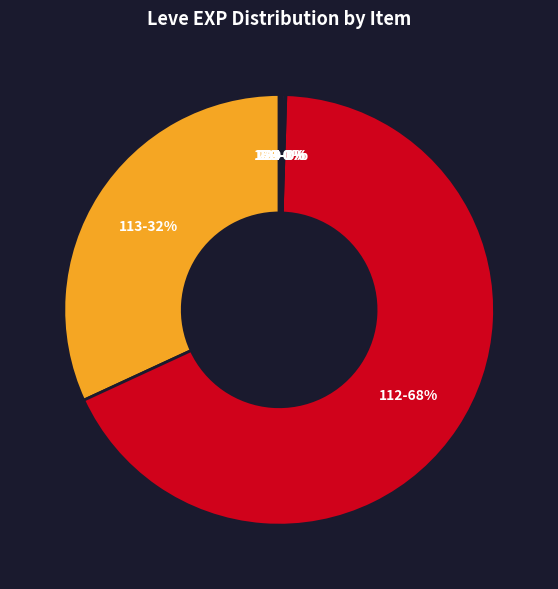

Which category has the biggest portion of the pie?

112